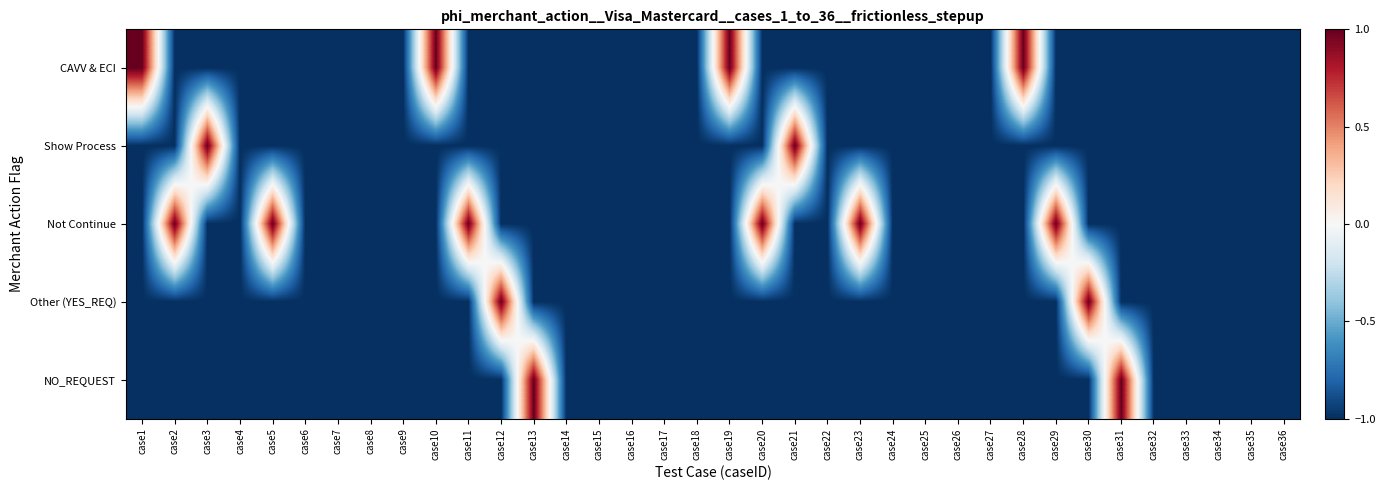

What is the difference between the highest and lowest values at case2?

2